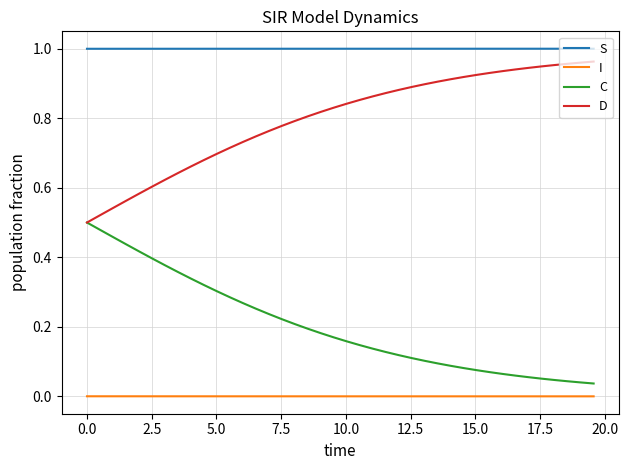

Rank the series by their average value, from lowest to highest.

I, C, D, S